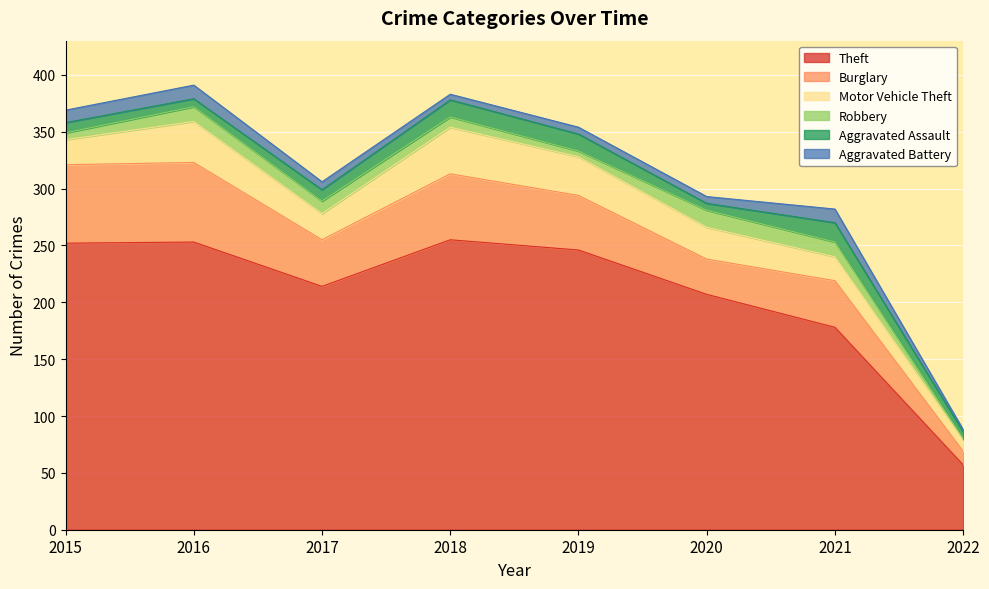

At 2016, list the series in order from smallest to largest.

Aggravated Assault, Aggravated Battery, Robbery, Motor Vehicle Theft, Burglary, Theft